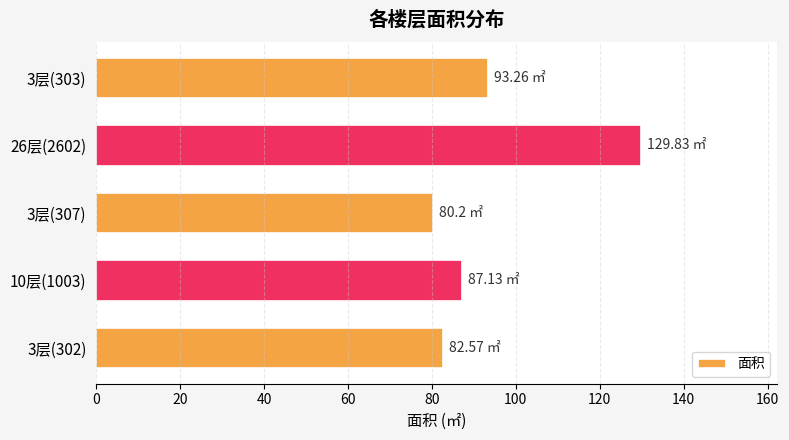

List the labels in order of value, smallest first.

3层(307), 3层(302), 10层(1003), 3层(303), 26层(2602)